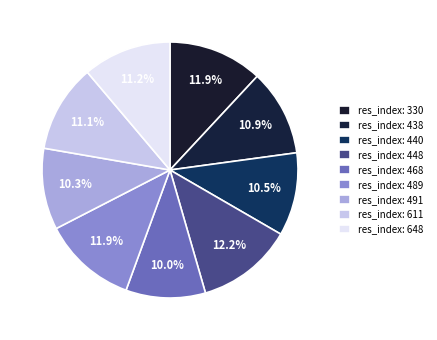

To the nearest percent, what is the difference between the largest and smallest slice percentages?

2%